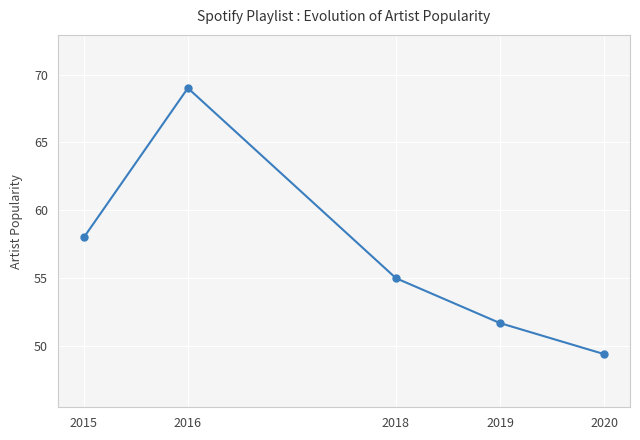

Read the value at 2015.

58.0